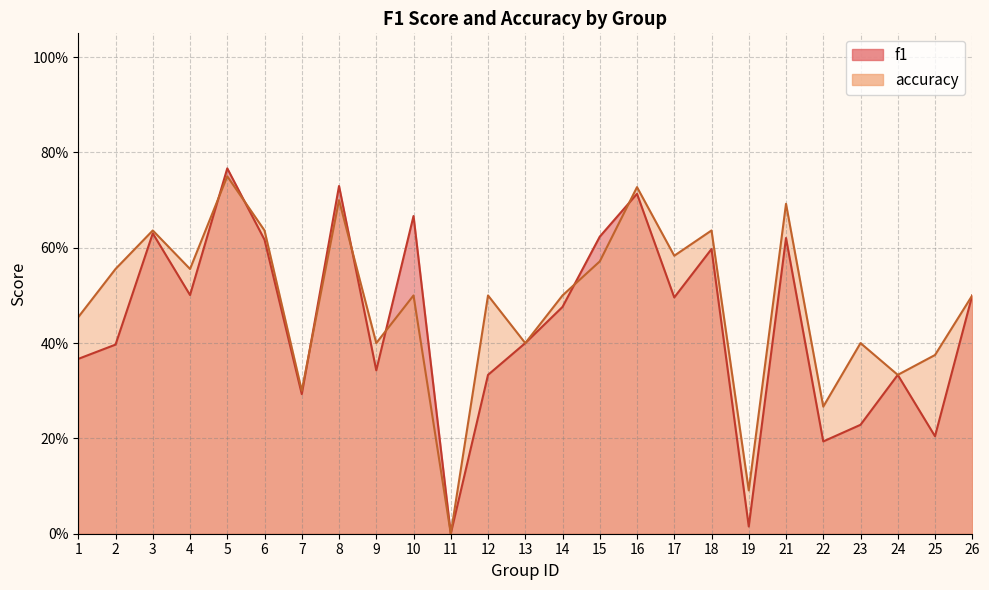

Rank the series by their maximum value, from lowest to highest.

accuracy, f1